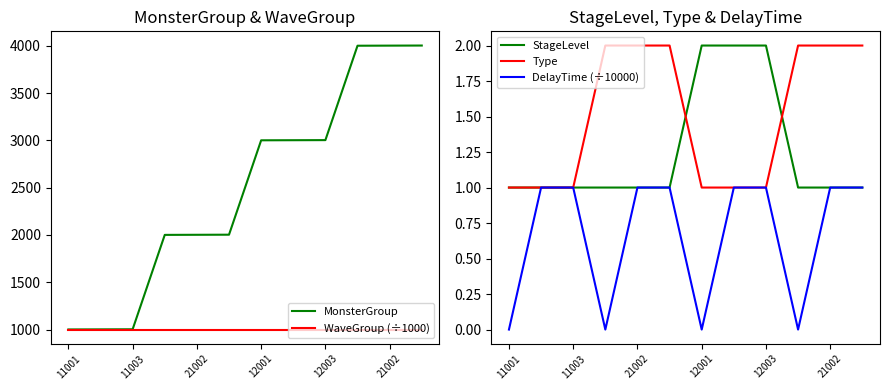

True or false: Type and WaveGroup (÷1000) cross at least once.

False